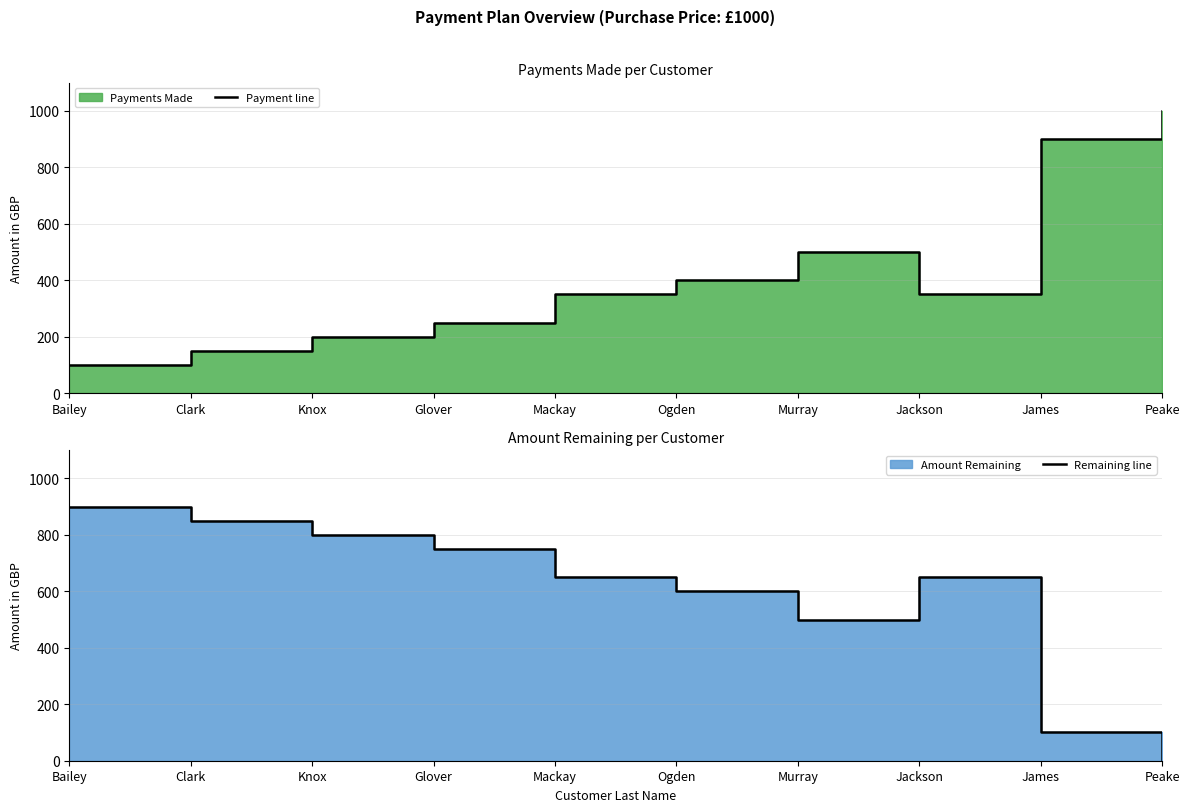

How many interior local valleys does the Payment line series have?

1